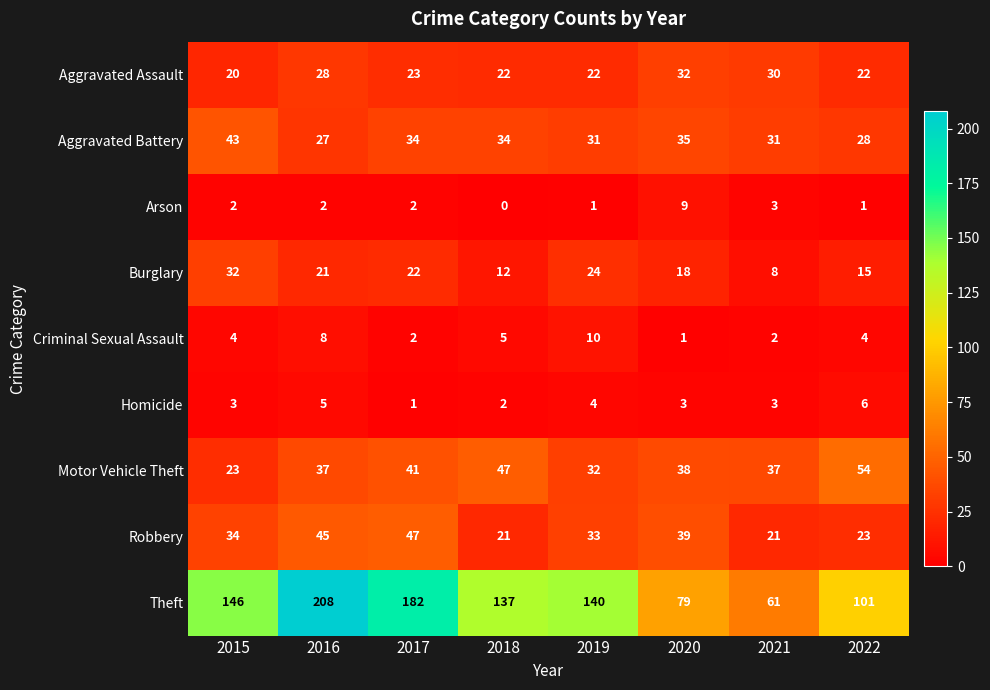

Is it true that Aggravated Assault equals 10 at 2015?

False